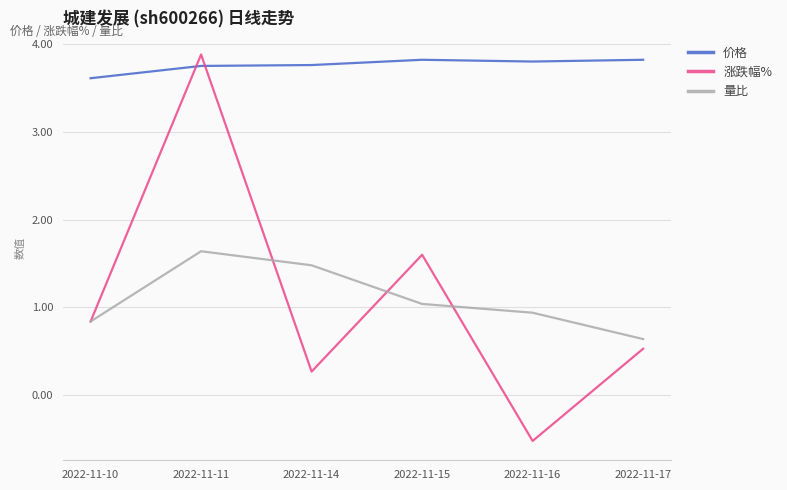

What are all the series names shown in the legend?

价格, 涨跌幅%, 量比